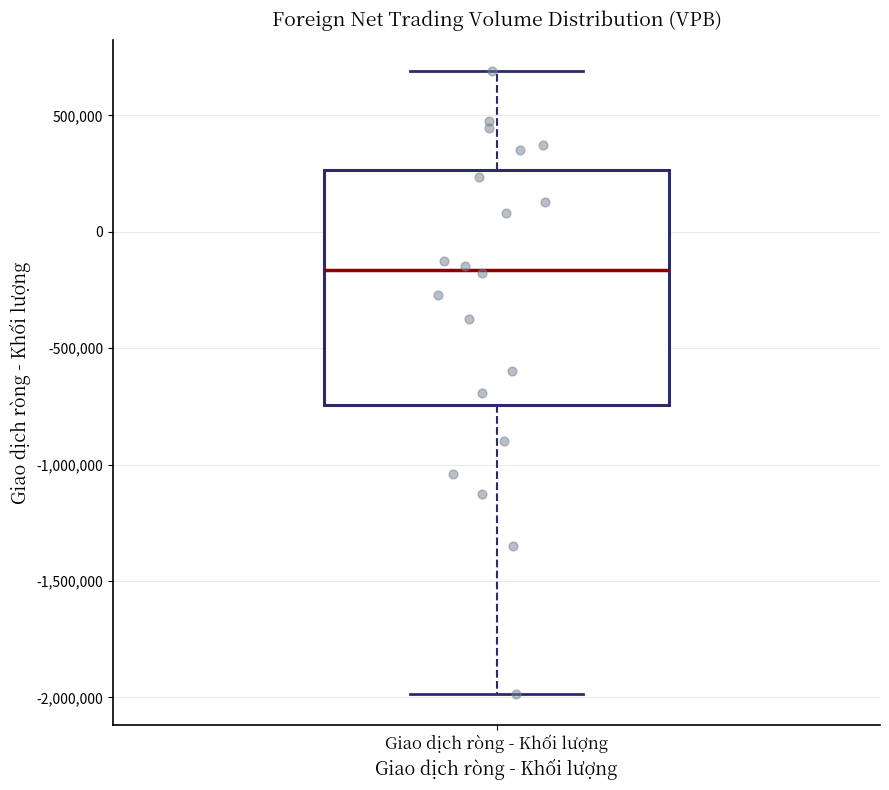

Where does the lower whisker of the box for Giao dịch ròng - Khối lượng end on the y-axis? The values are not printed on the chart, so give them approximately, as read against the axis.

-2000000